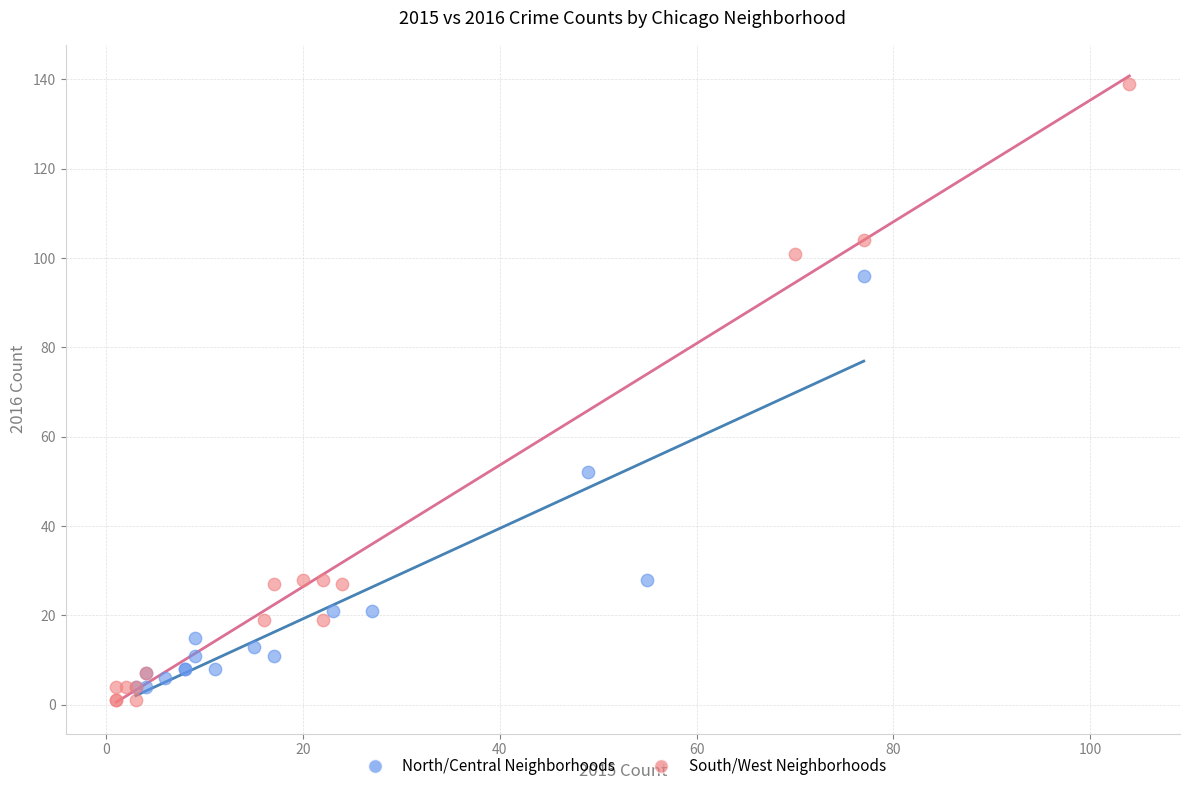

Which series reaches the maximum Y coordinate?

South/West Neighborhoods